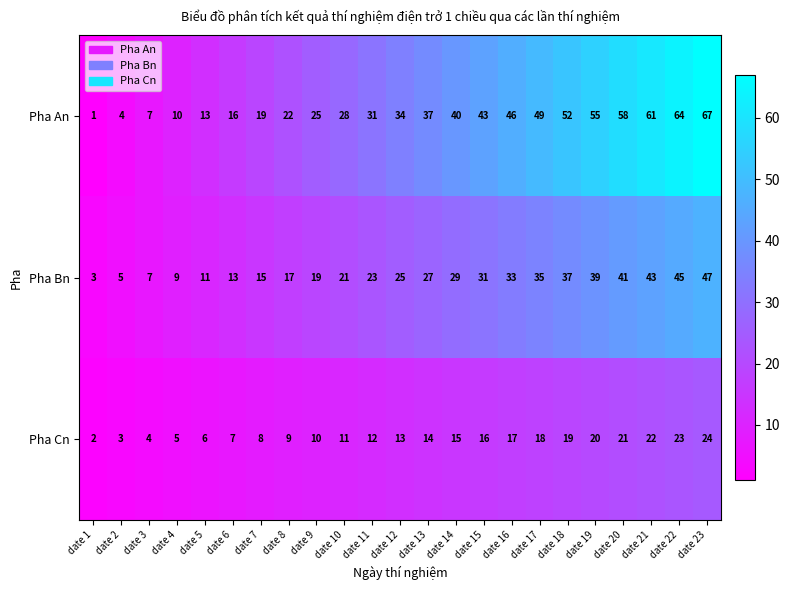

The value of Pha Bn at date 3 is 3. True or false?

False